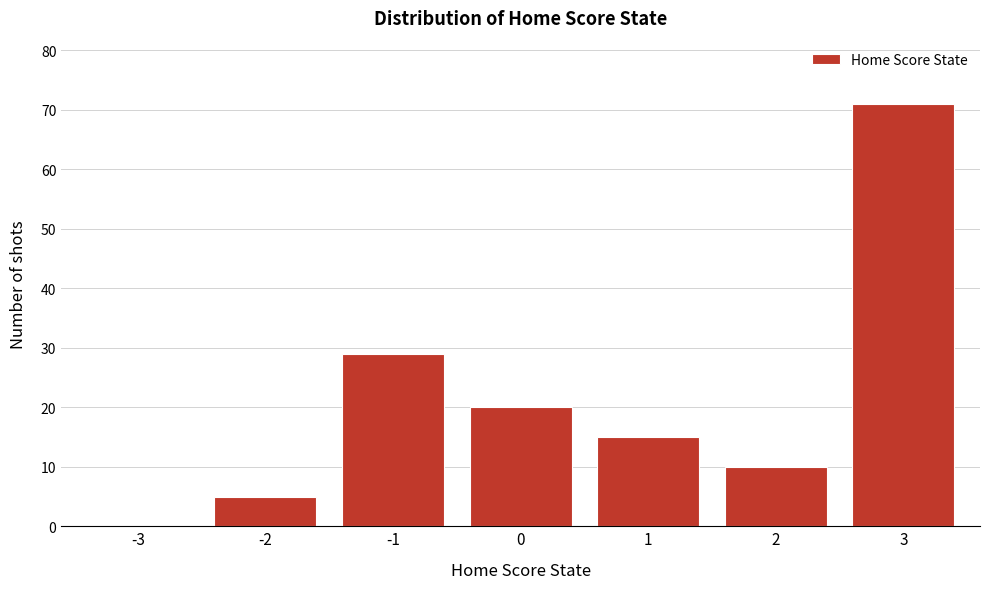

Reading right to left, transcribe all the data shown in this chart.

3=71	2=10	1=15	0=20	-1=29	-2=5	-3=0